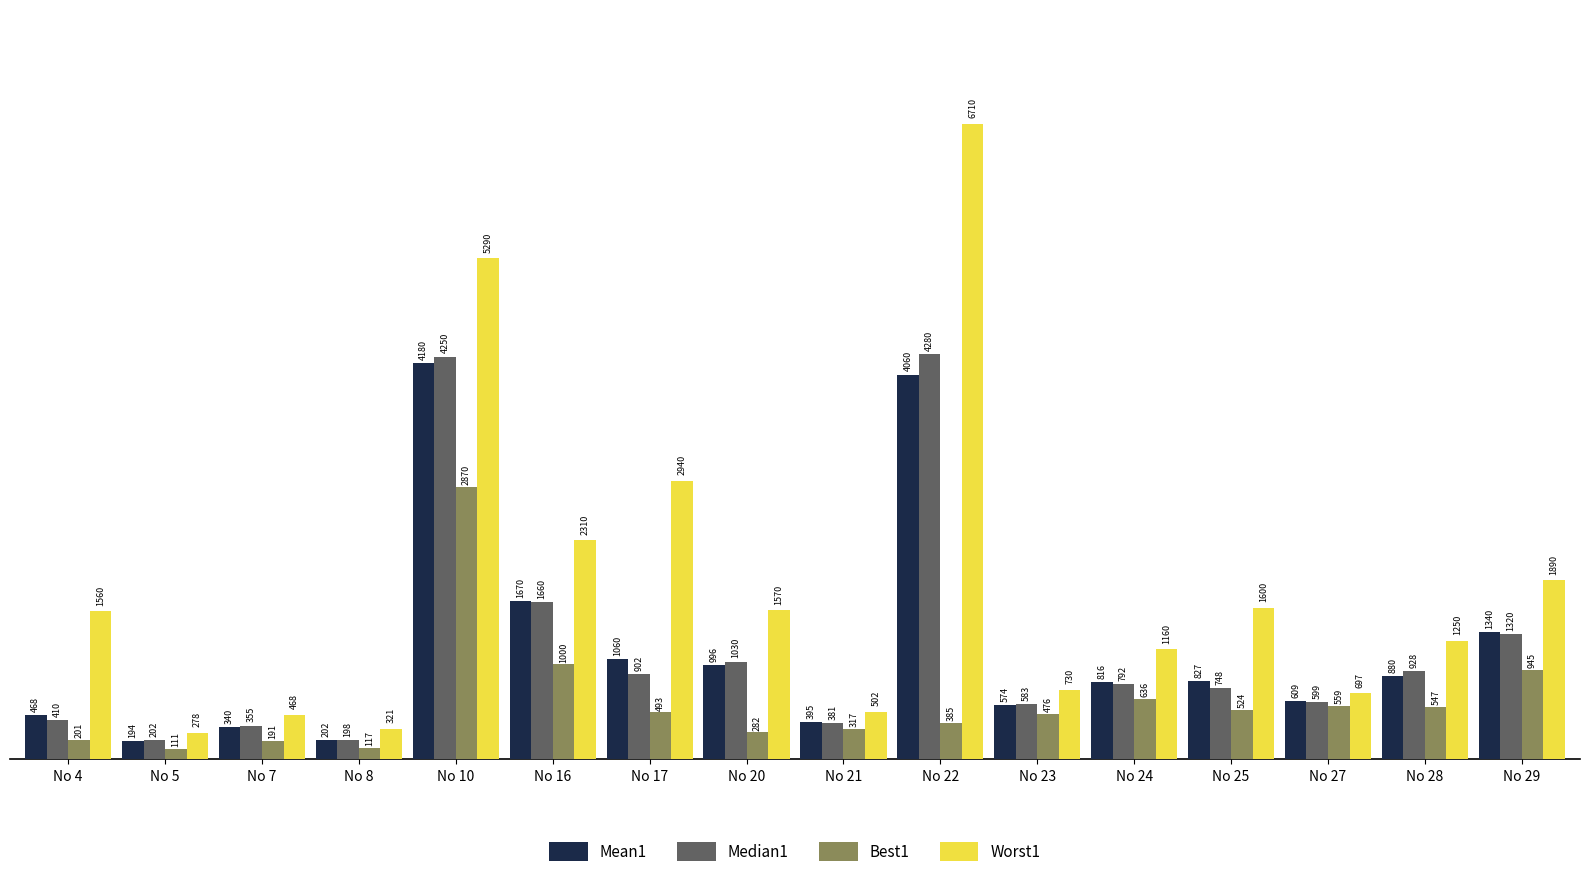

At which label does Worst1 reach its peak?

No 22